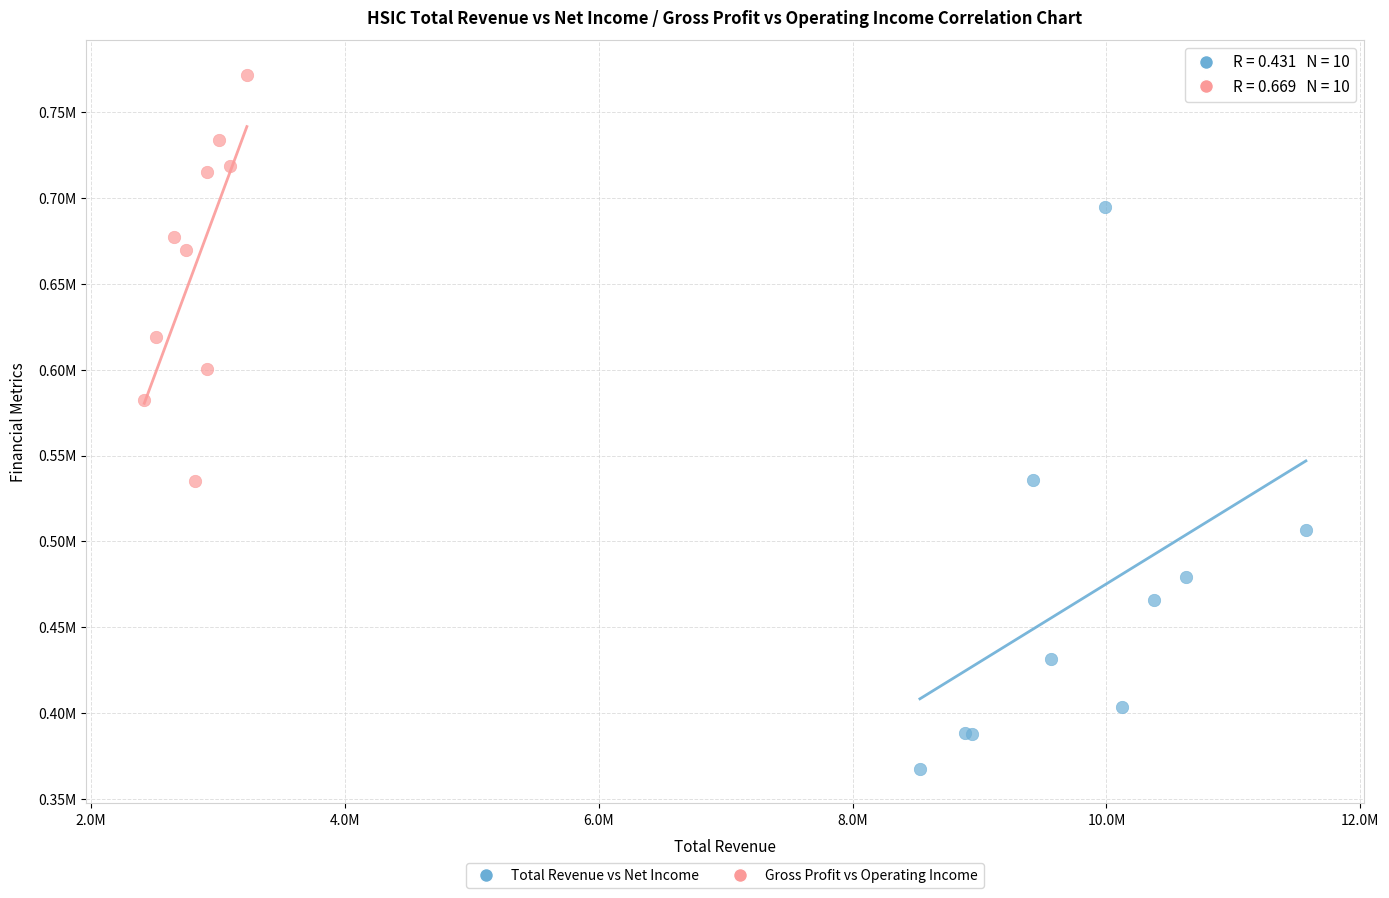

What are all the series names shown in the legend?

Total Revenue vs Net Income, Gross Profit vs Operating Income